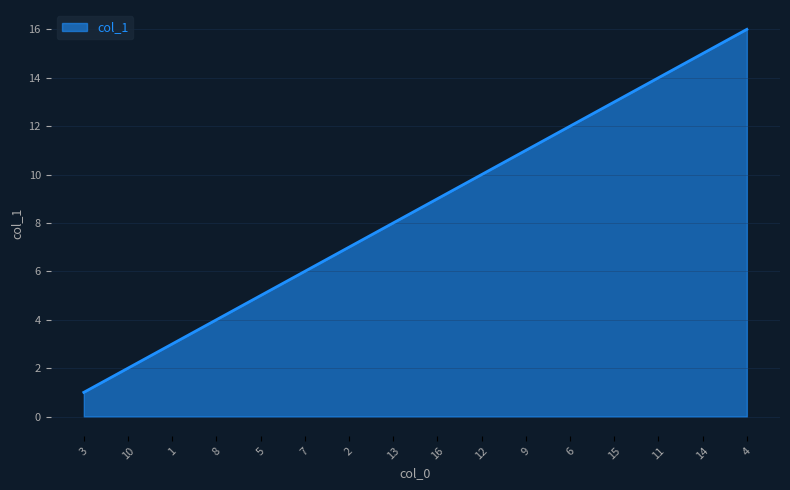

What is the difference between the maximum and minimum values?

15